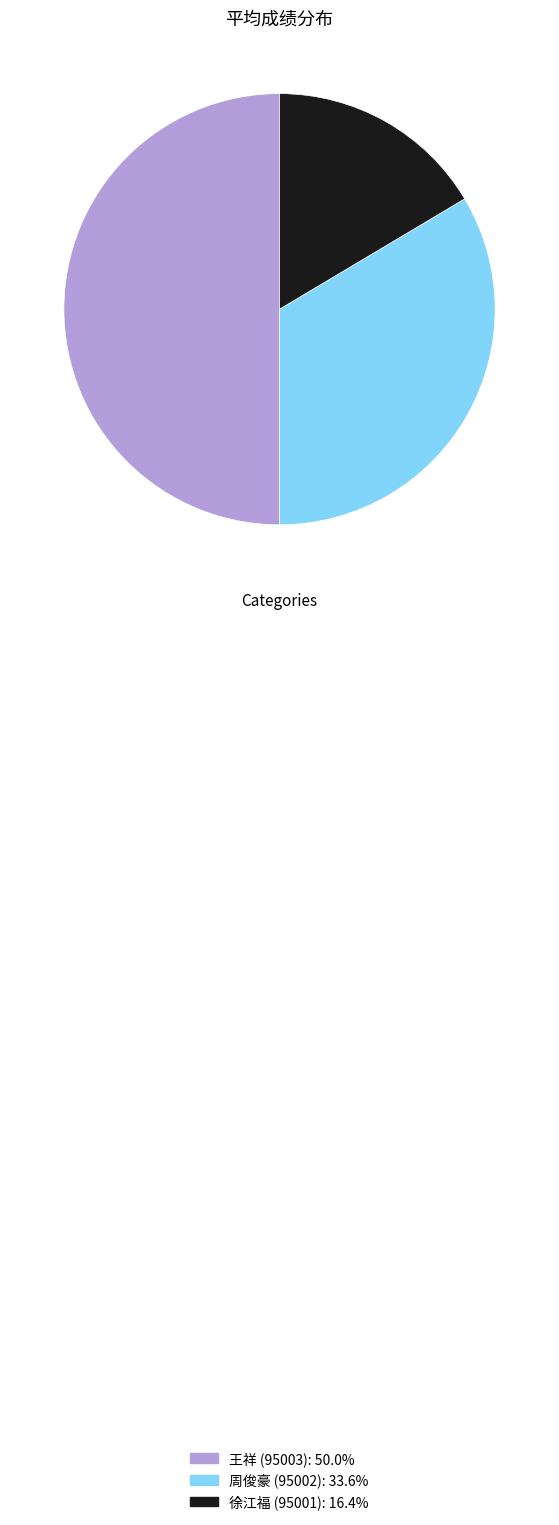

Rank the categories by value from lowest to highest.

徐江福 (95001), 周俊豪 (95002), 王祥 (95003)